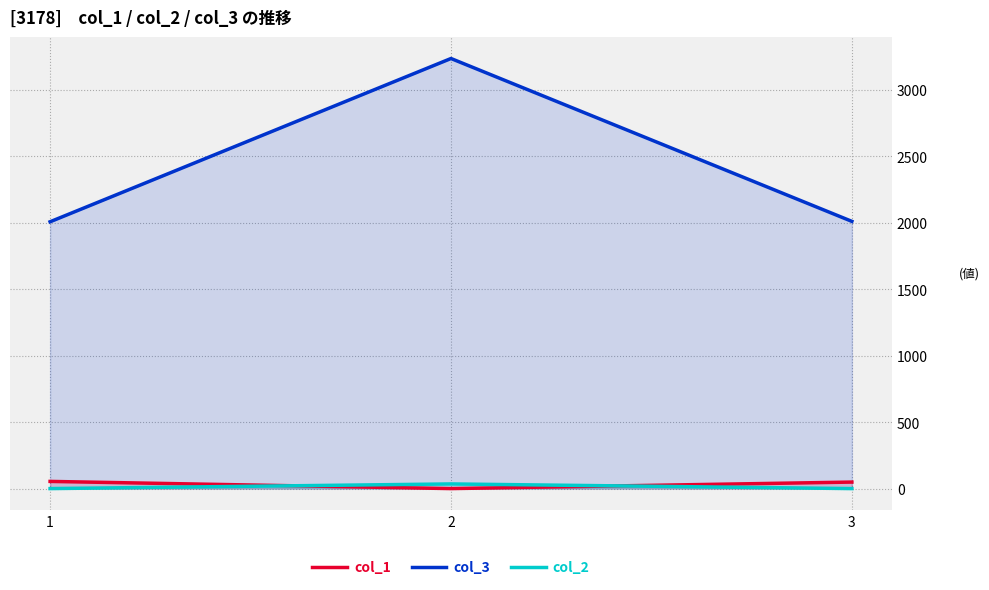

At how many categories does at least one series exceed 508?

3